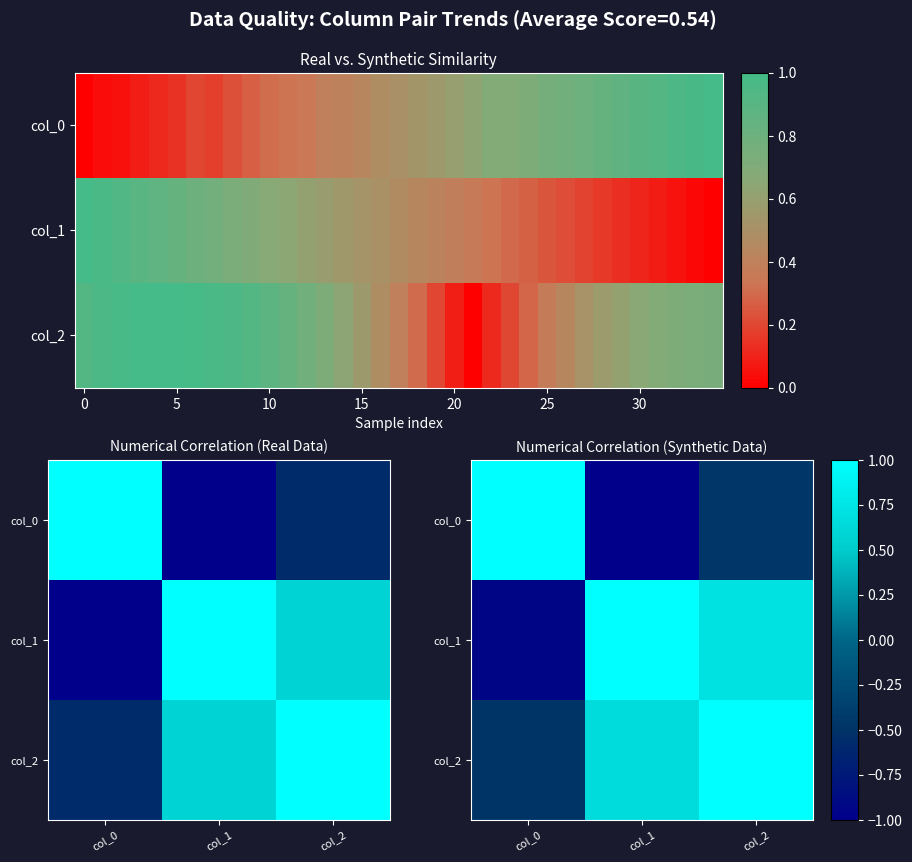

How many values in the col_1 series are below 0?

1